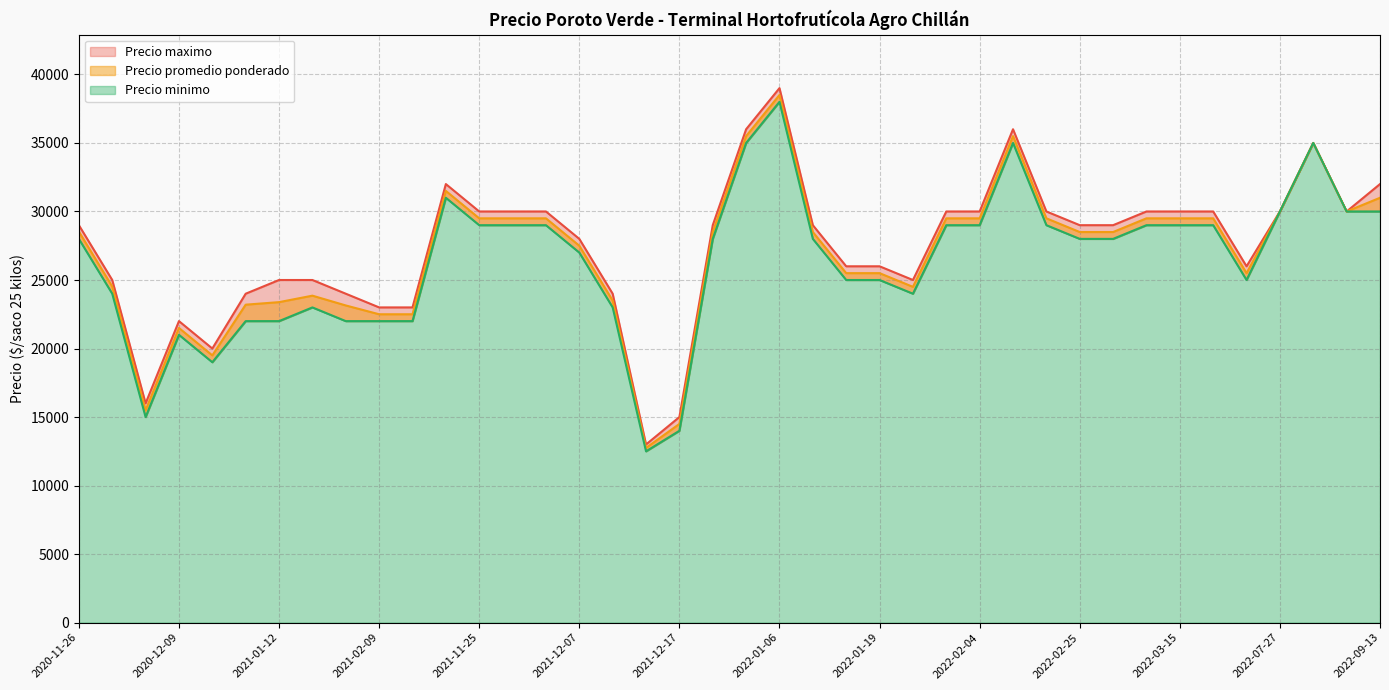

True or false: Precio maximo and Precio minimo intersect in this chart.

False